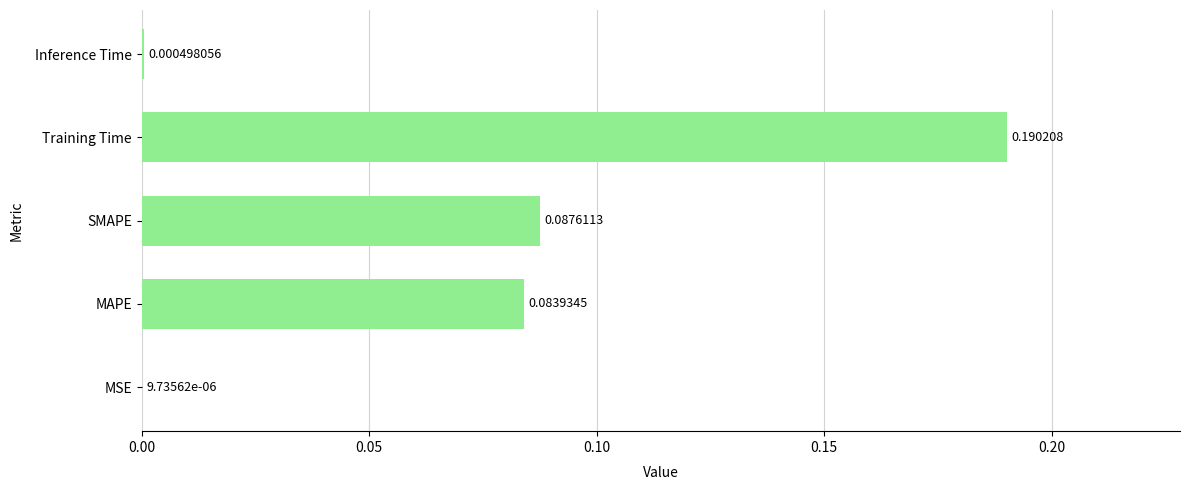

Where is the data nearest to the value 0?

MSE